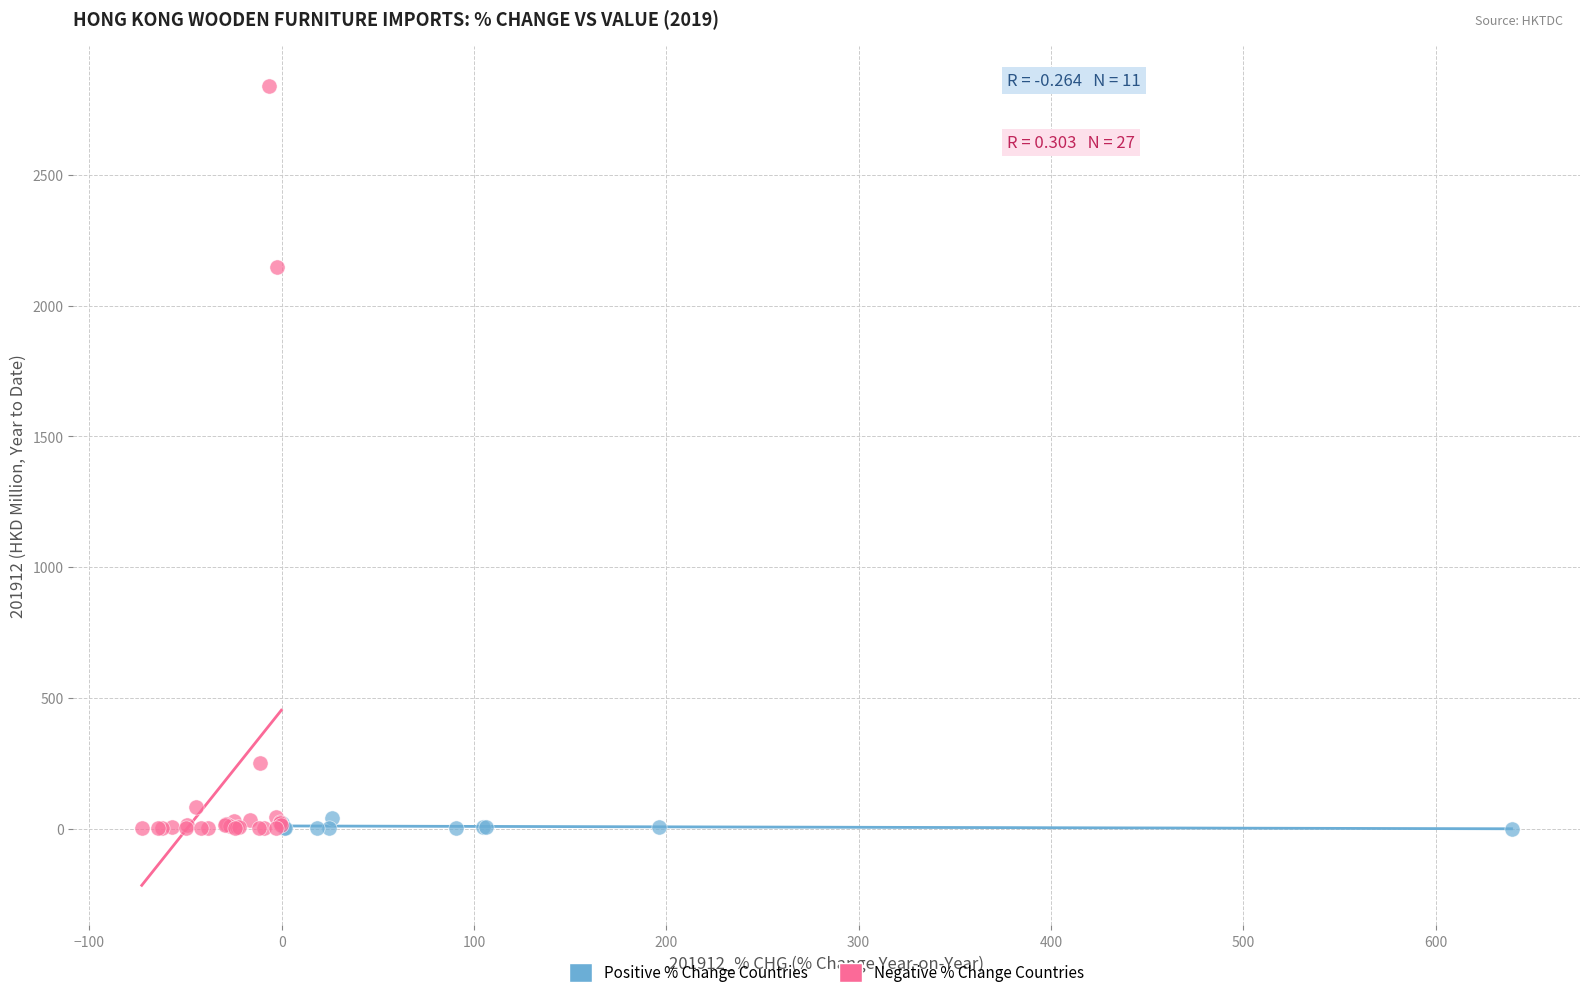

Which series contains the highest Y value?

Negative % Change Countries